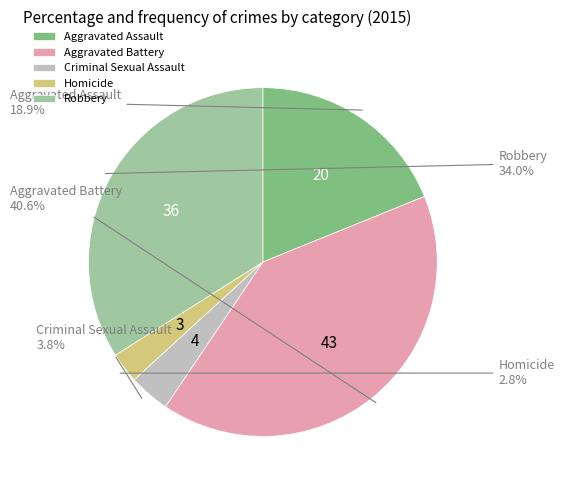

Which slice is the largest?

Aggravated Battery